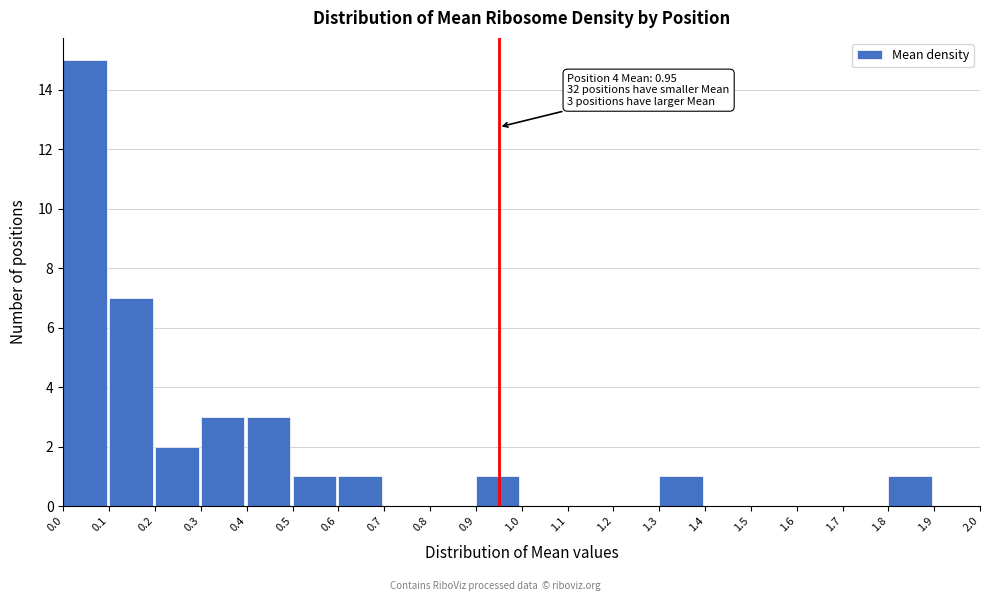

Over which range of the x-axis is the bar tallest?

0.0 to 0.1